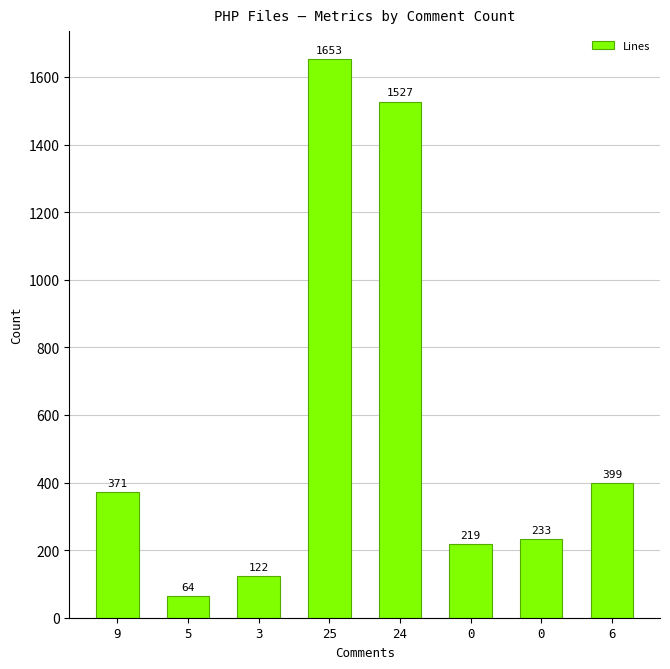

How many bars are there in total?

8